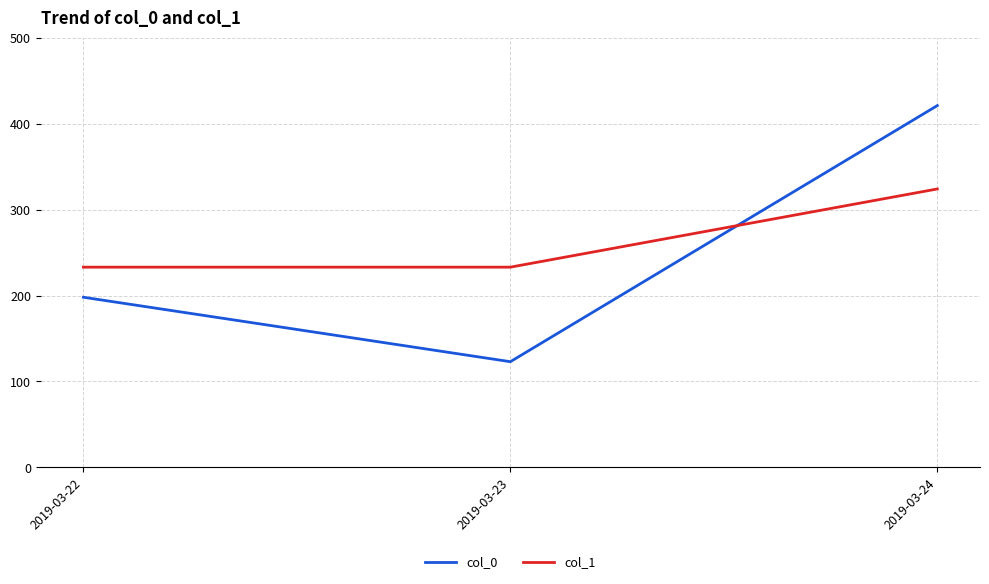

At which label is col_0 closest to 272?

2019-03-22